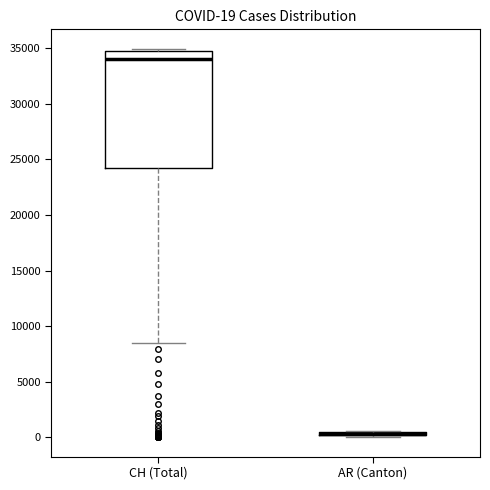

Comparing the boxes themselves (not the whiskers), which one is the tallest?

CH (Total)